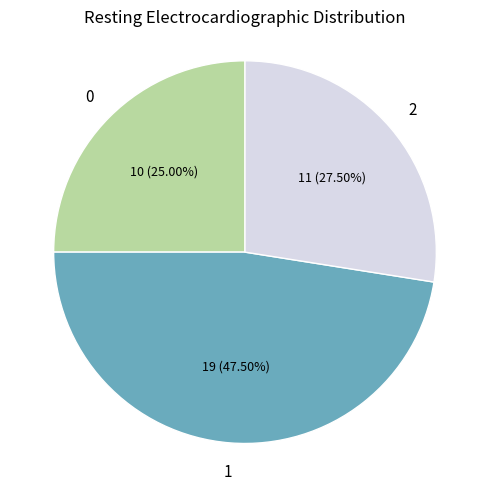

Does any single category account for the majority?

No